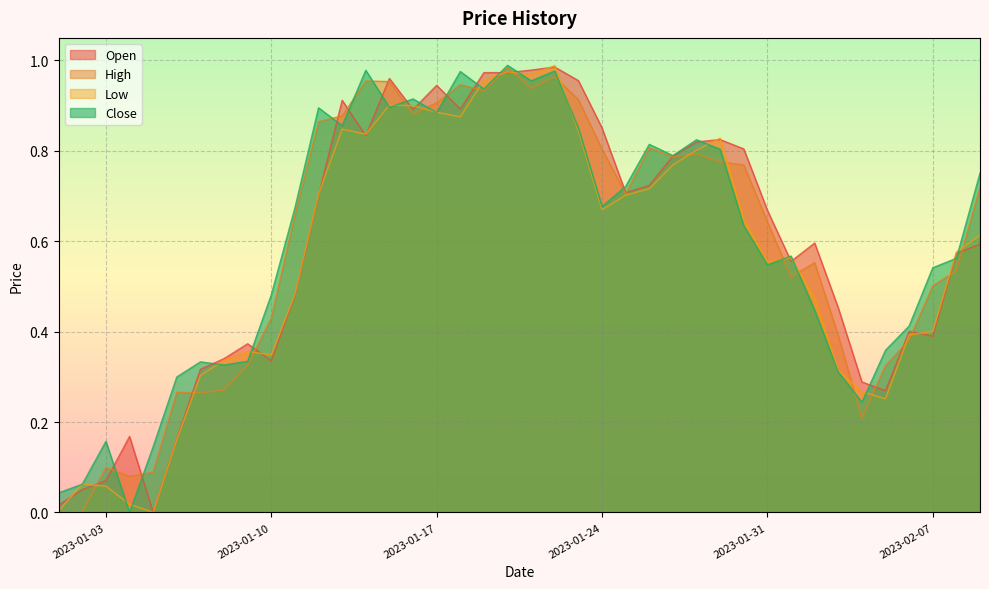

What is the highest value of the High series?

1.0